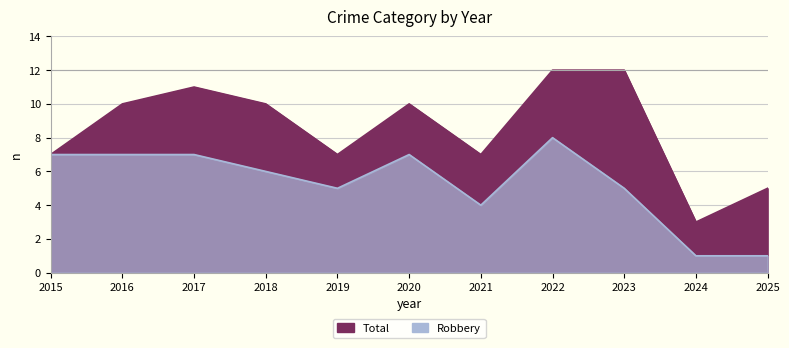

True or false: Robbery and Total intersect in this chart.

False